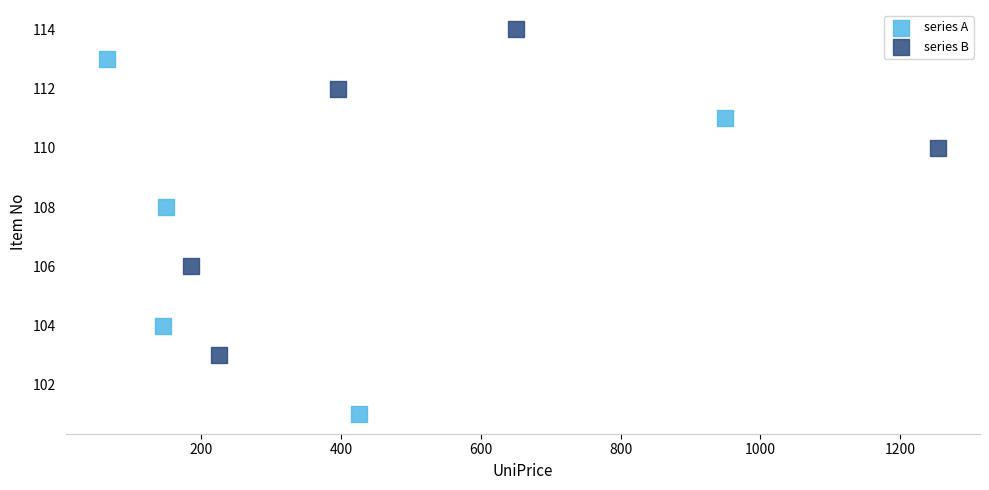

Which series reaches the maximum Y coordinate?

series B